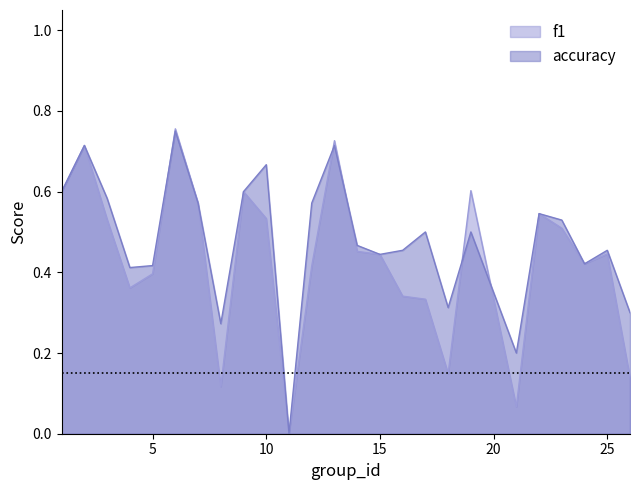

How many positive values does the accuracy series have?

24